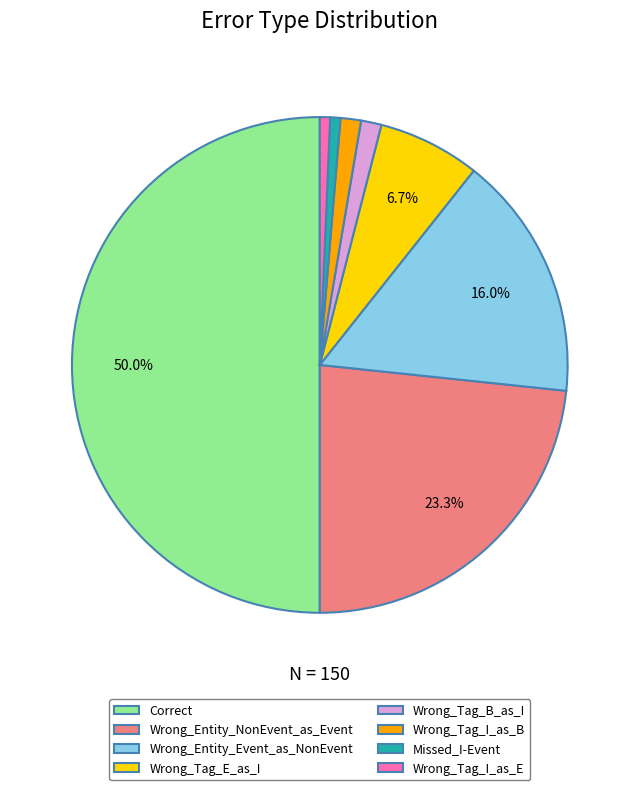

Does Wrong_Entity_NonEvent_as_Event represent more than half of the total?

No